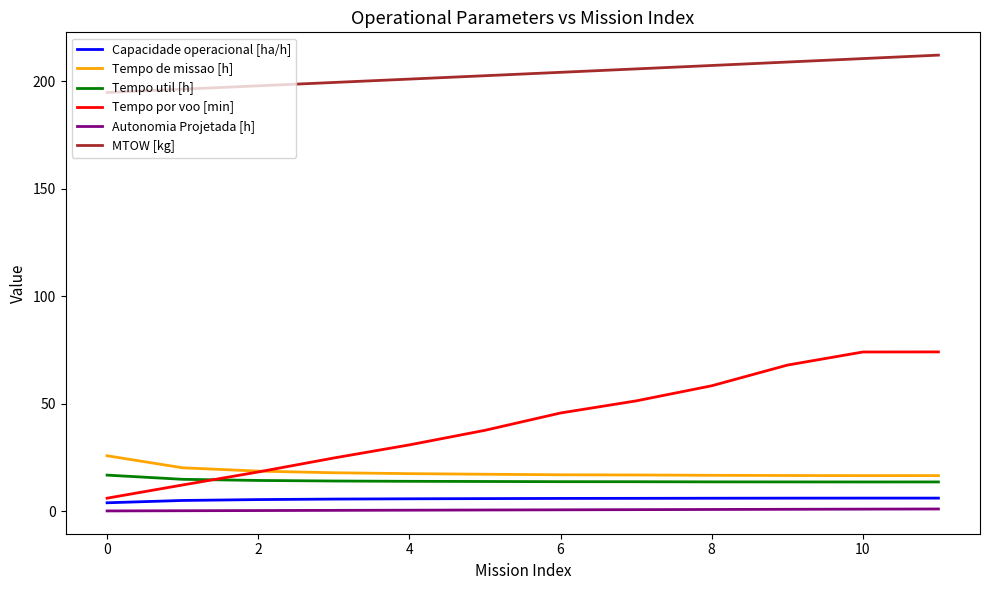

Which series has the largest total across all categories?

MTOW [kg]